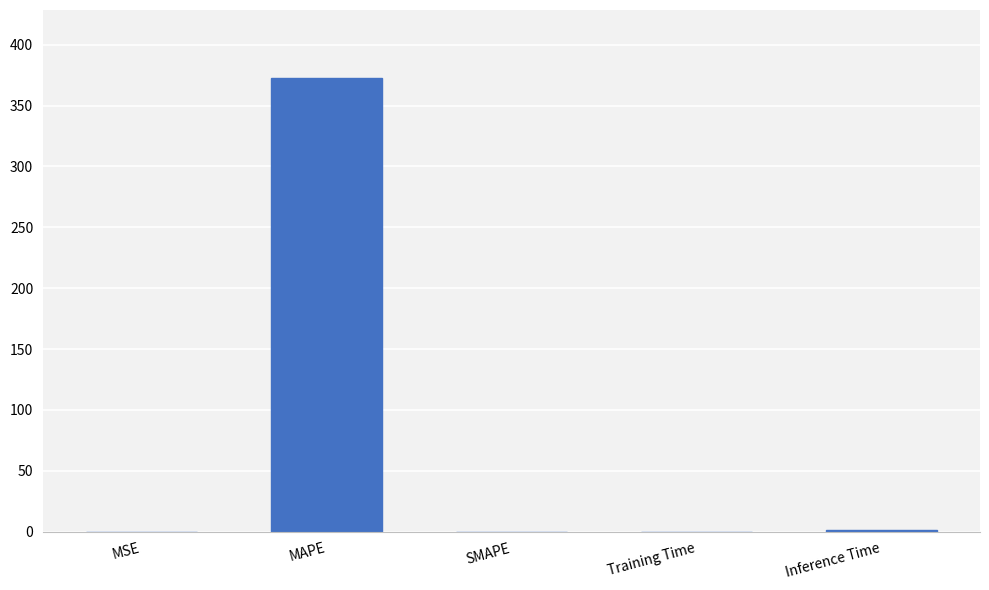

At which category does the chart reach its peak across all series?

MAPE